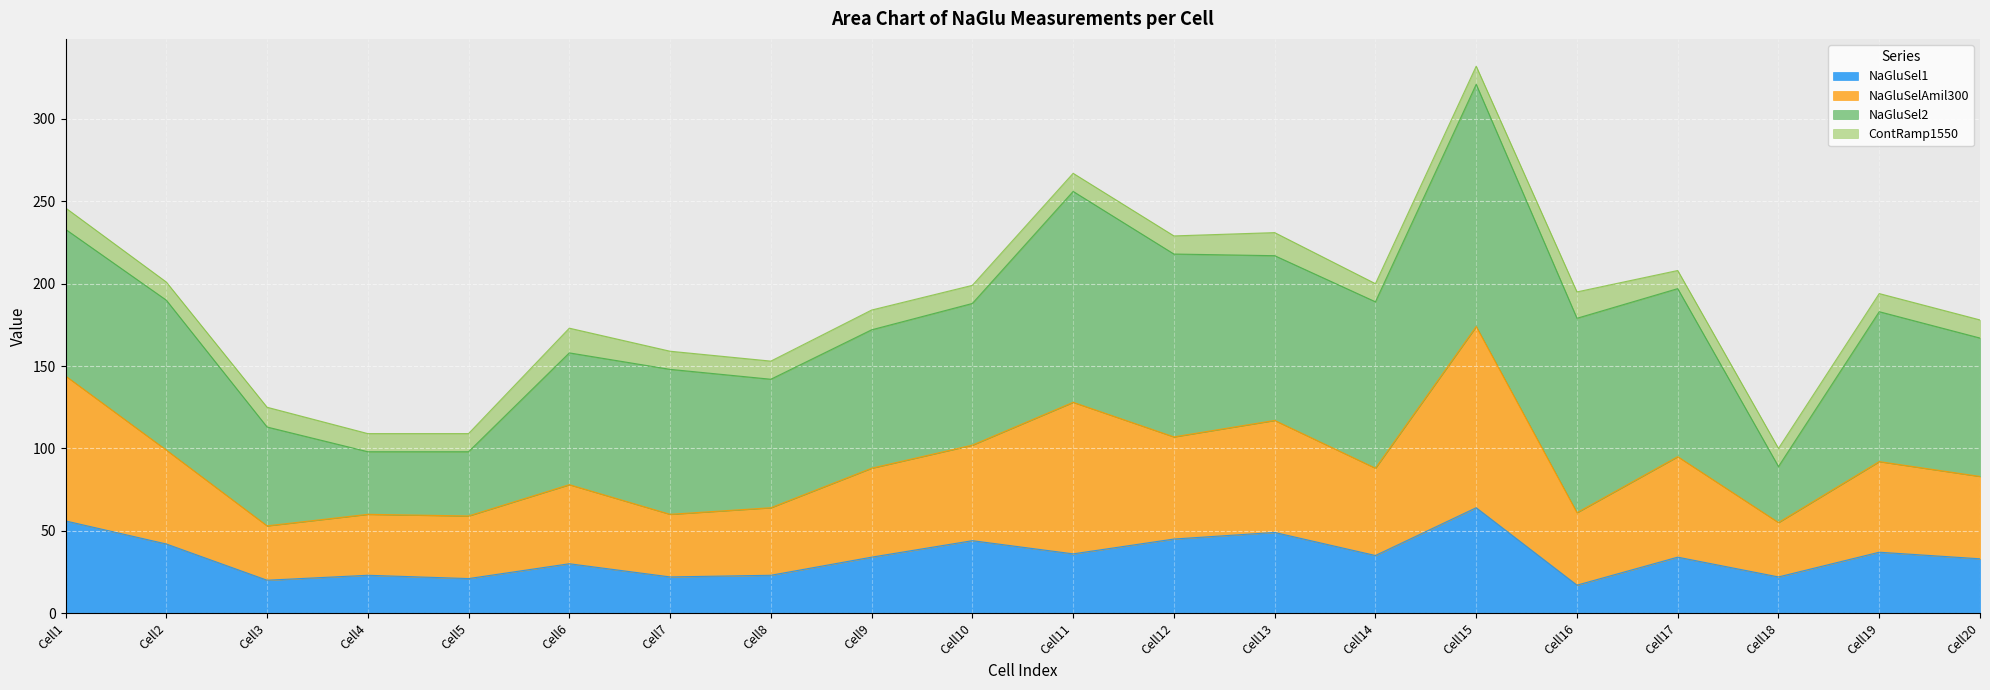

Which category has the highest value in the NaGluSel1 series?

Cell15